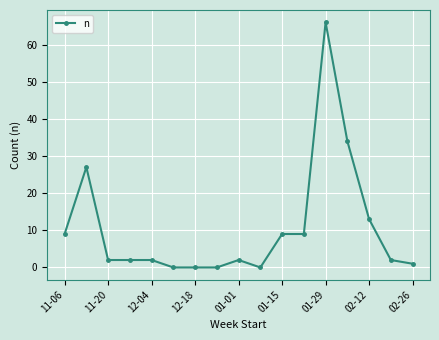

Reading left to right, what are all the values shown in this chart?

9	27	2	2	2	0	0	0	2	0	9	9	66	34	13	2	1